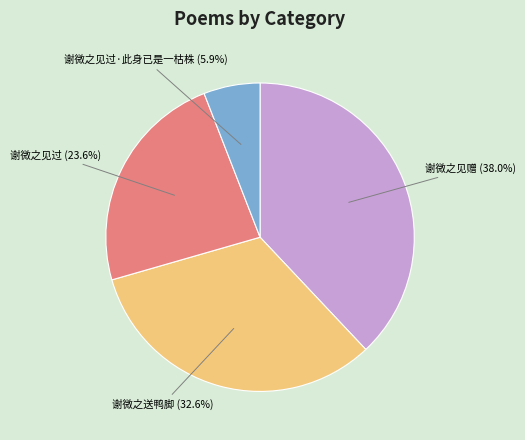

How much of the chart is everything except 谢微之见过·此身已是一枯株?

94.1%